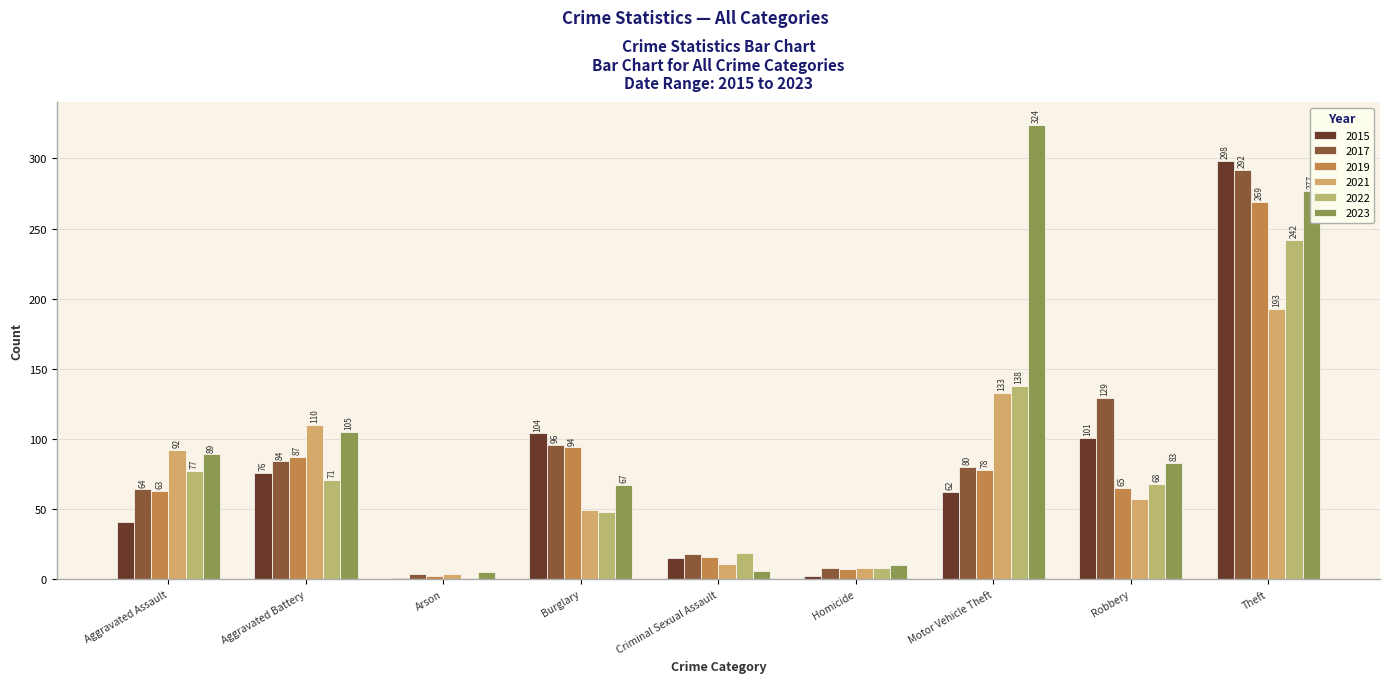

Between Burglary and Motor Vehicle Theft, which series saw the biggest shift?

2023